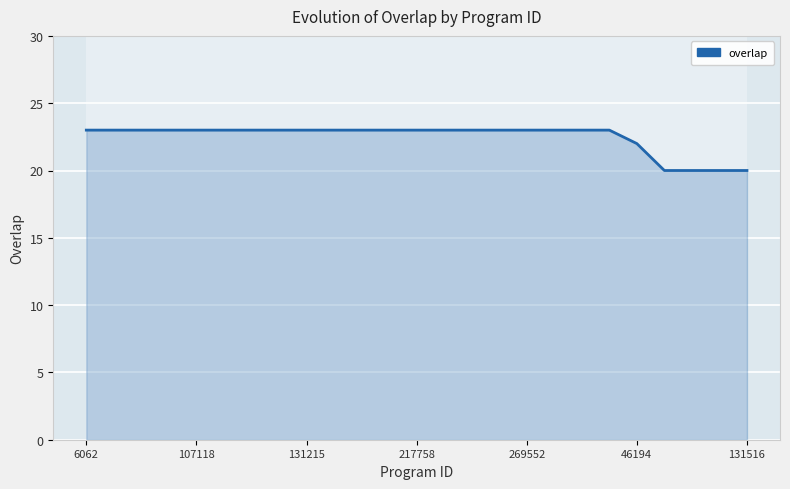

What is the maximum value shown in the chart?

23